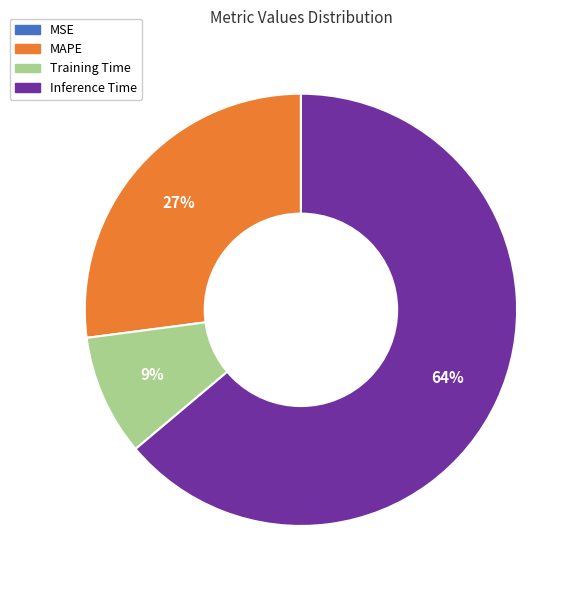

The Inference Time slice represents 59% of the pie. True or false?

False